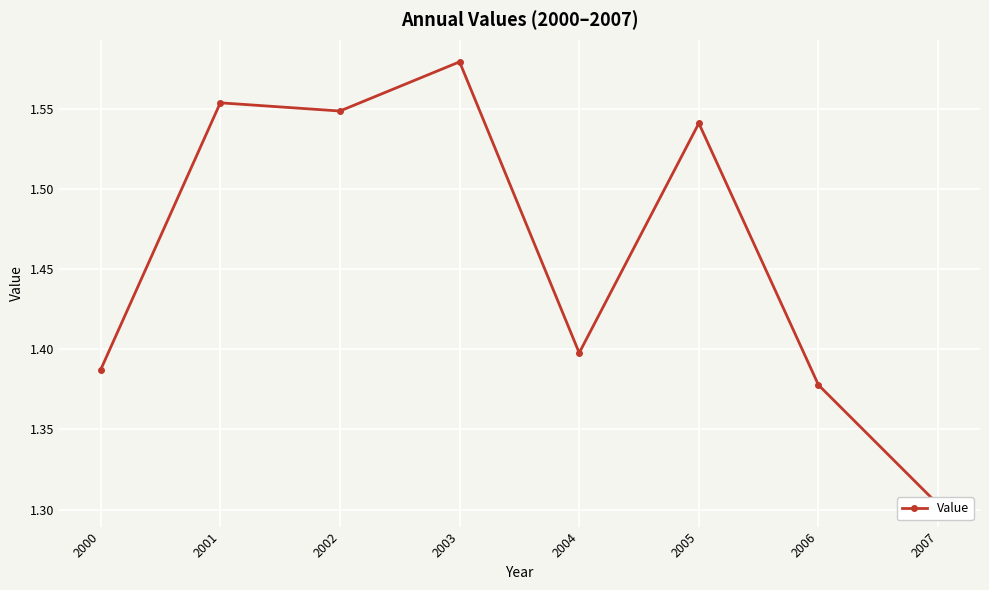

How many points are higher than both their immediate neighbors (excluding endpoints)?

3